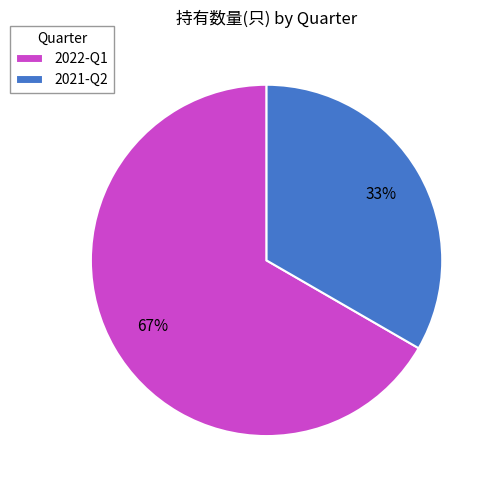

How many slices are in this pie chart?

2